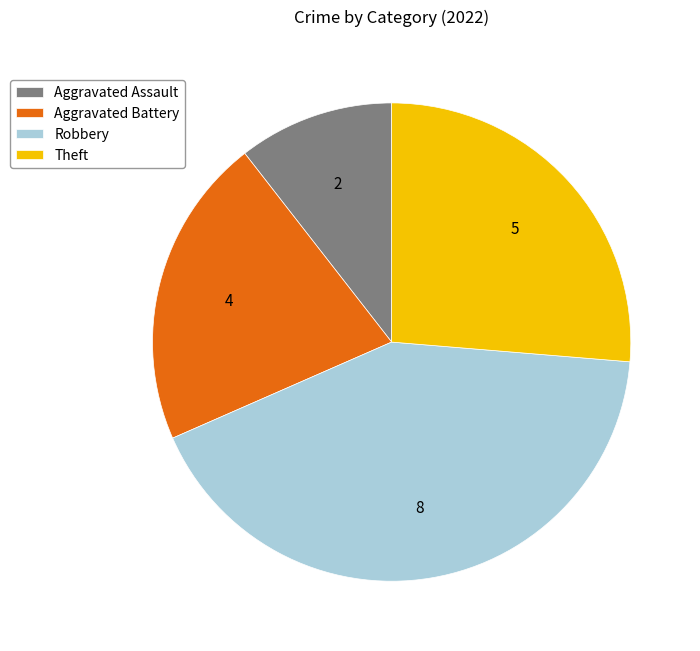

How many slices are in this pie chart?

4